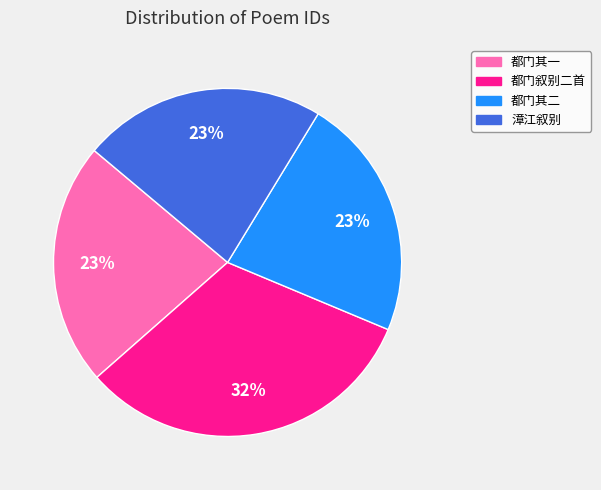

To the nearest percent, what is the average slice percentage?

25%